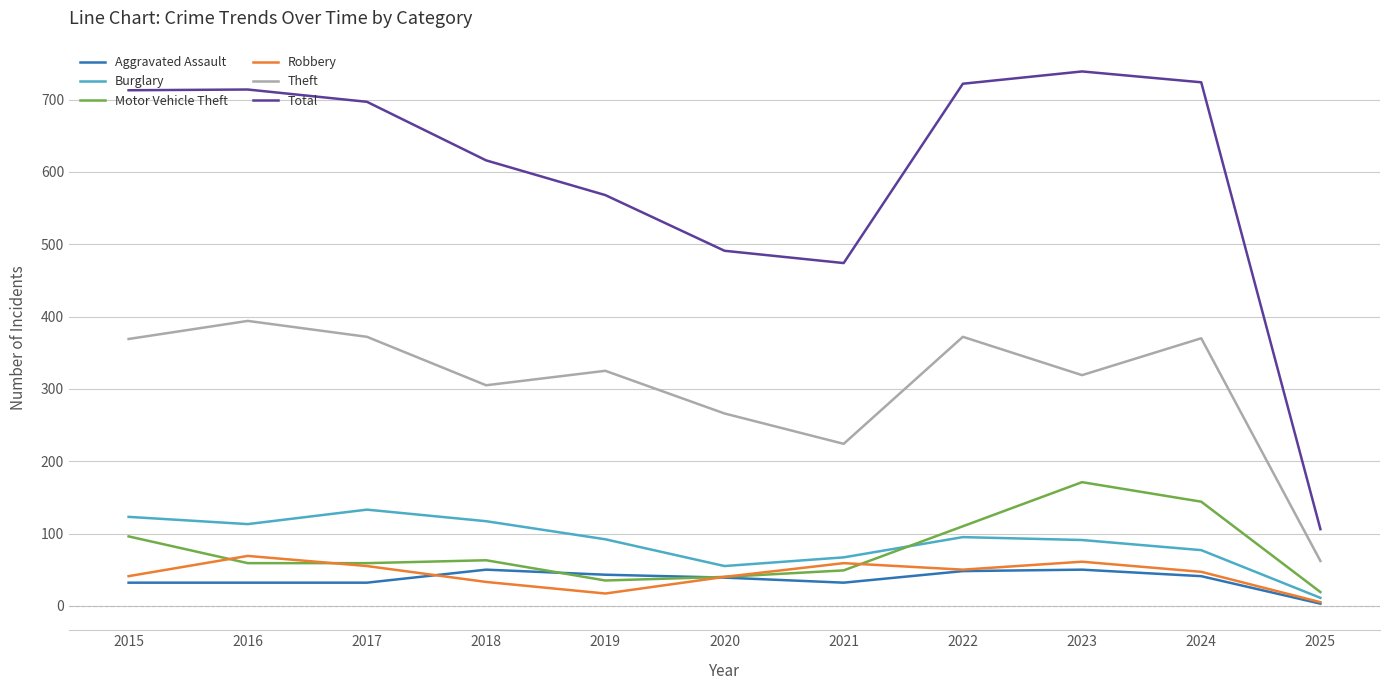

Which series changed the most between 2015 and 2023?

Motor Vehicle Theft